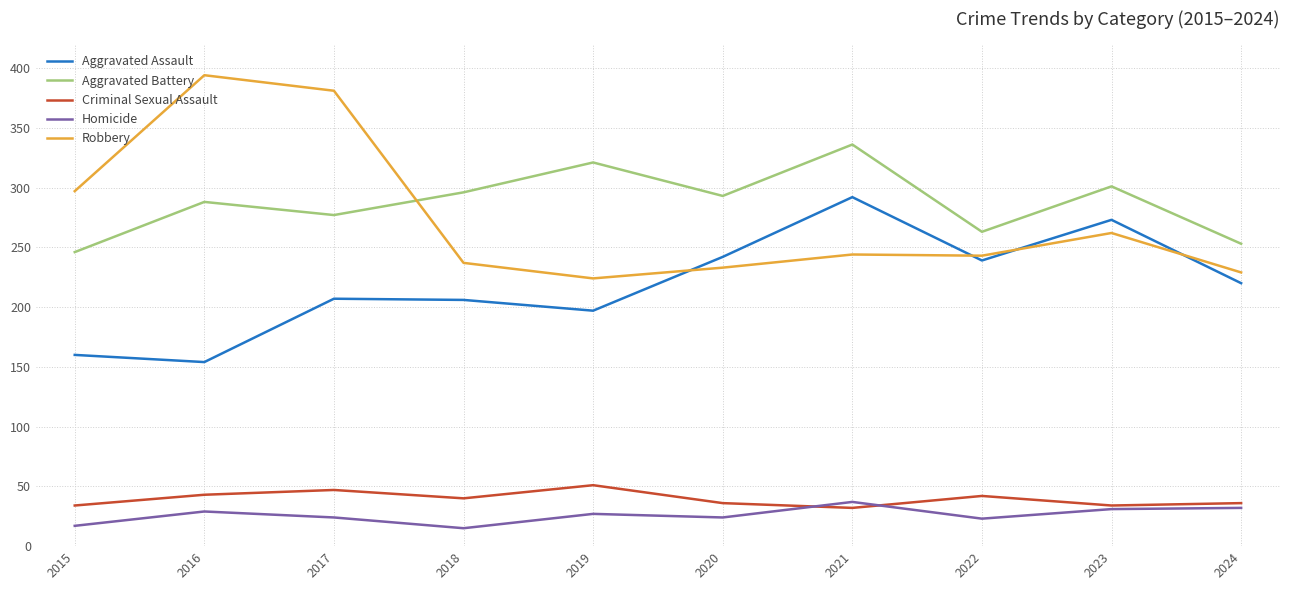

What is the total value across all series at 2020?

828